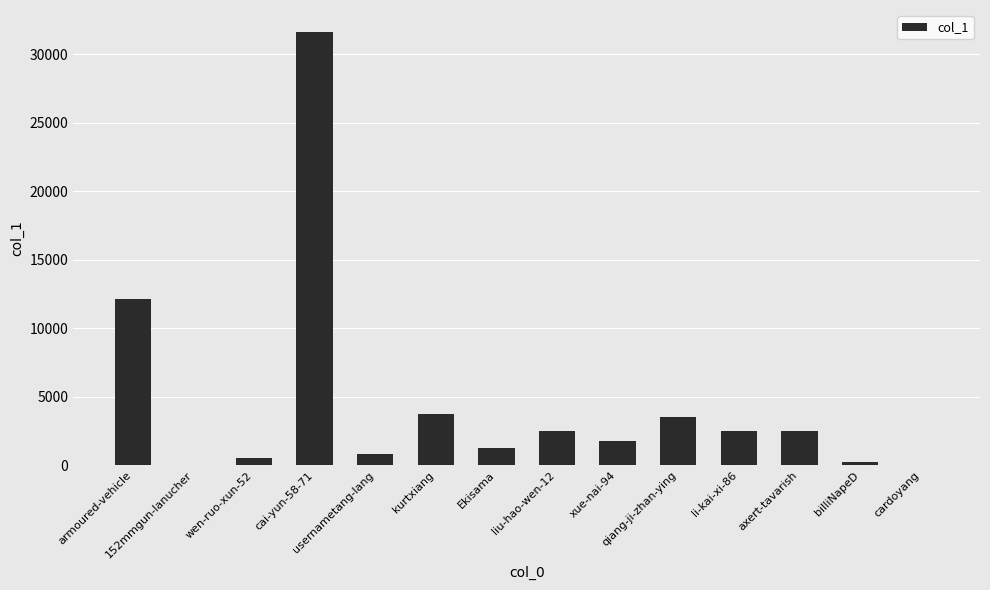

How many categories are shown in the chart?

14